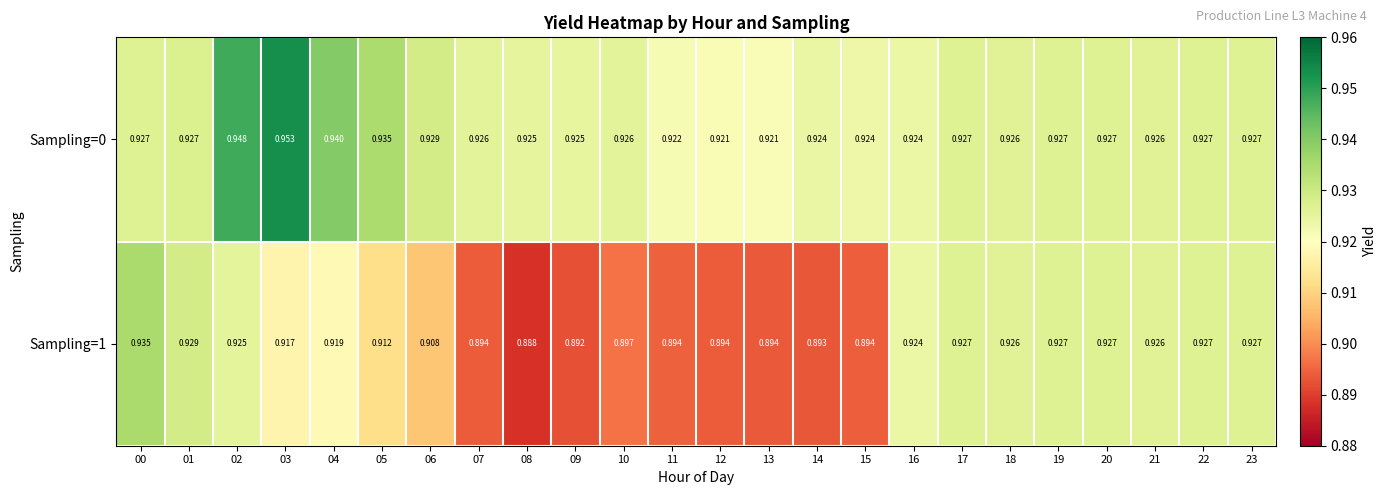

Is the value of Sampling=1 at 11 greater than the value of Sampling=0 at 04?

No